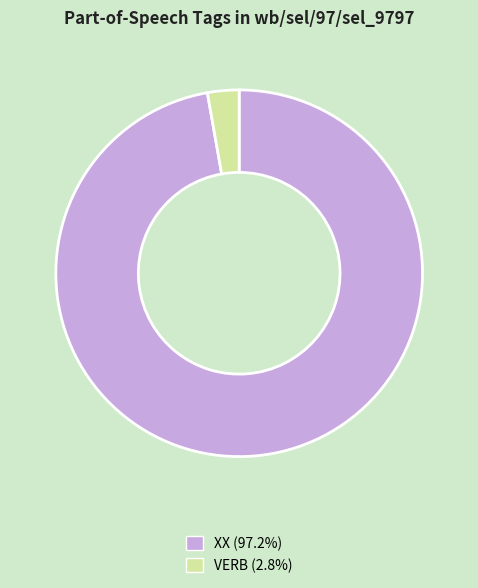

How many slices are in this pie chart?

2